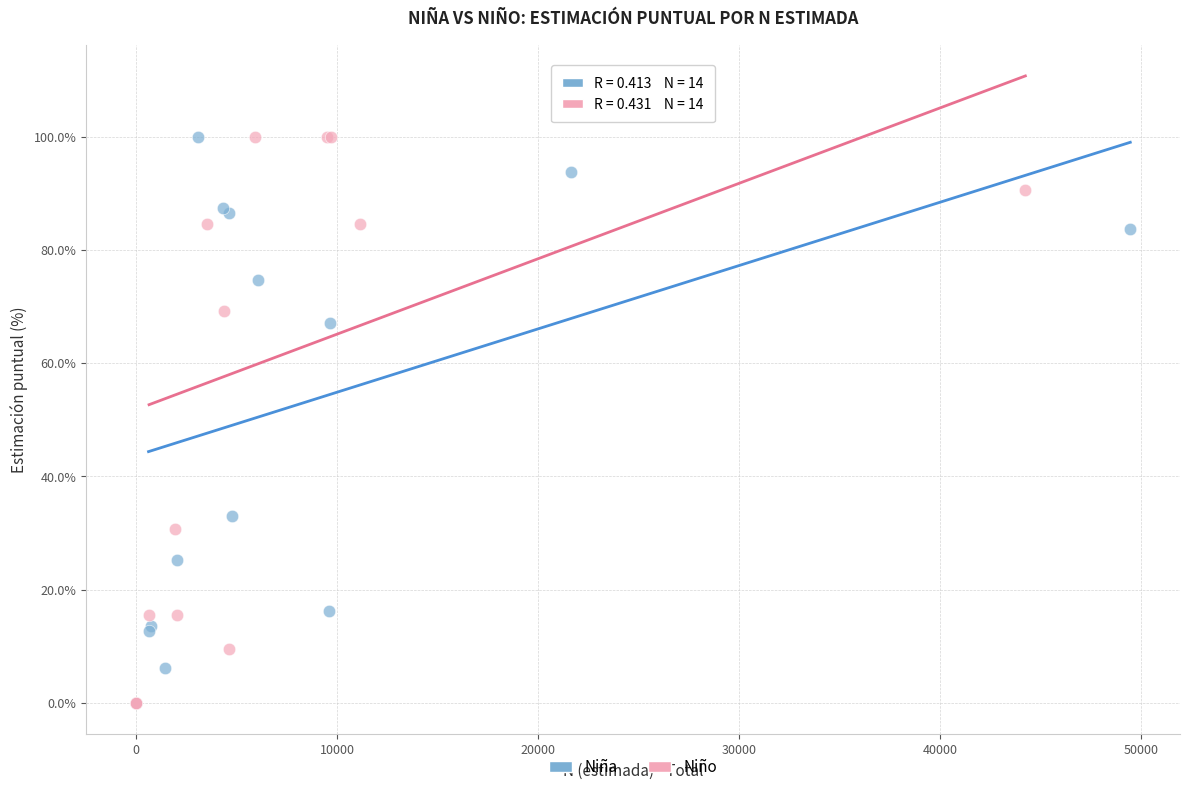

What are all the series names shown in the legend?

Niña, Niño